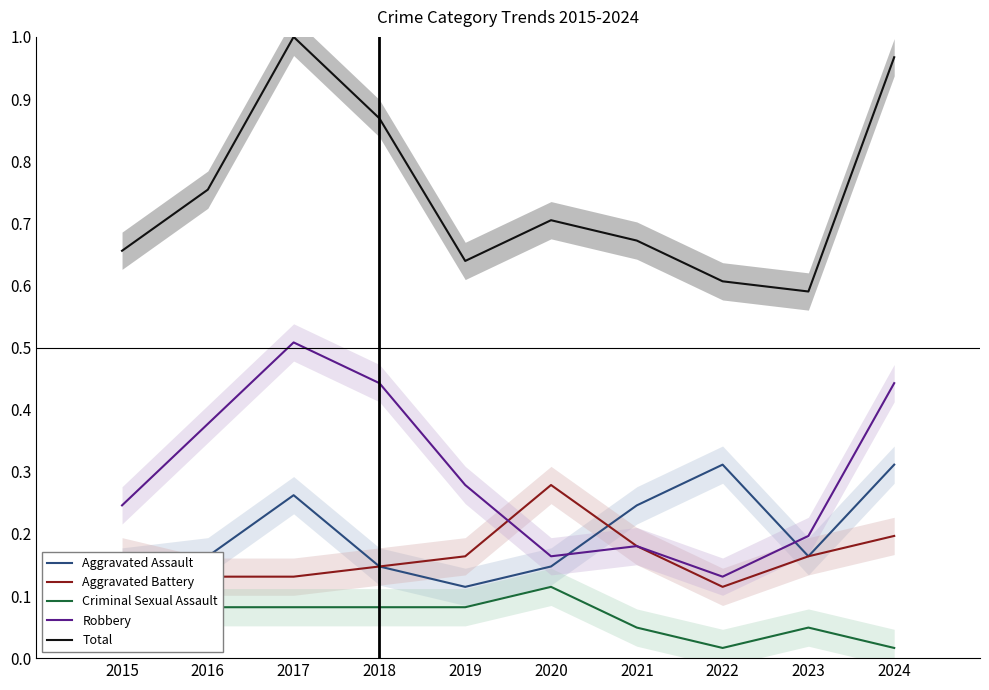

True or false: Aggravated Battery and Total intersect in this chart.

False